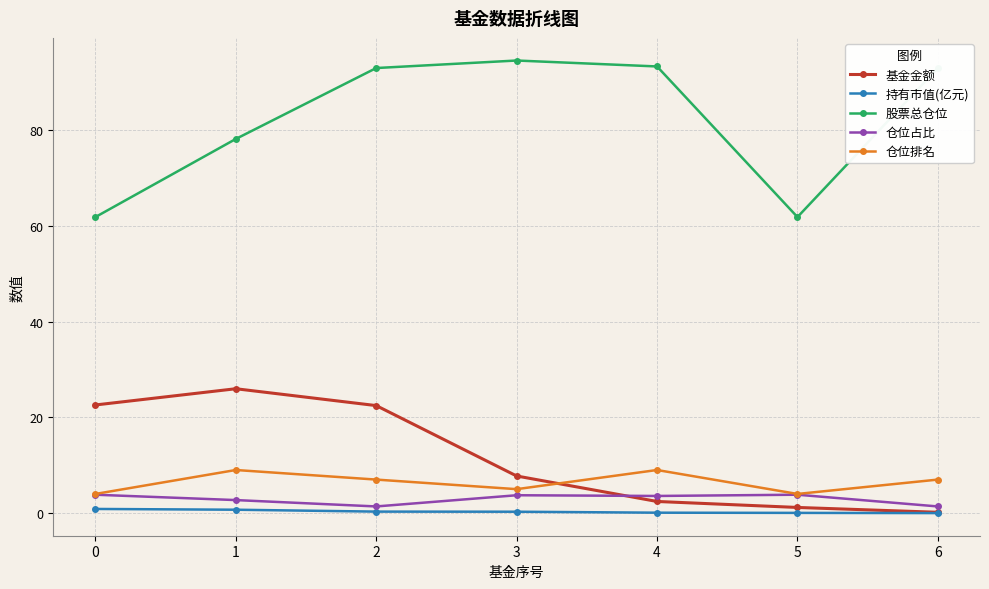

At 2, list the series in order from largest to smallest.

股票总仓位, 基金金额, 仓位排名, 仓位占比, 持有市值(亿元)